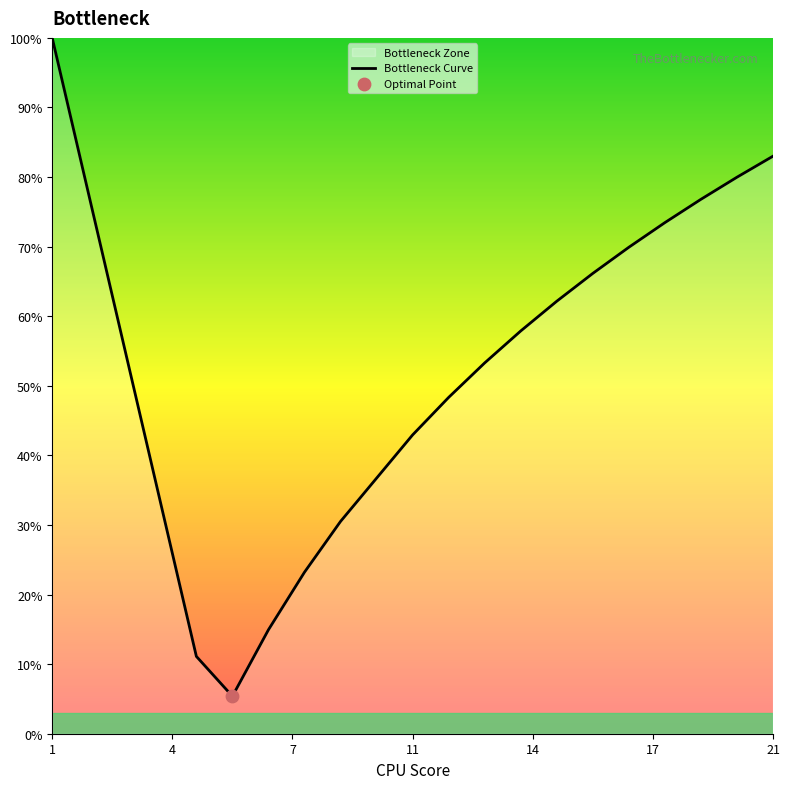

Is it true that the value at 11 is 42.9?

True